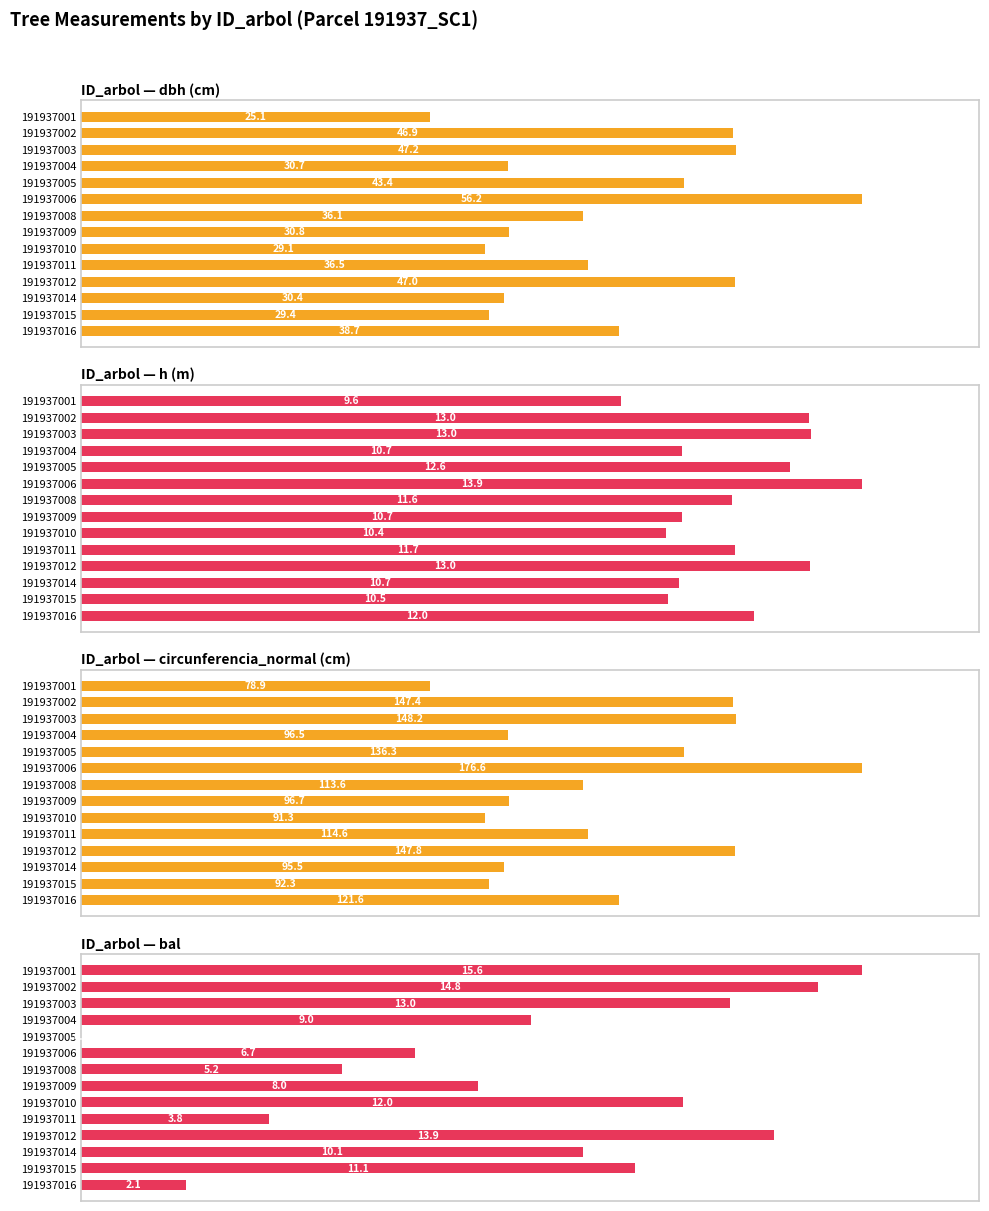

Which series has the largest range (max minus min)?

circunferencia_normal (cm)